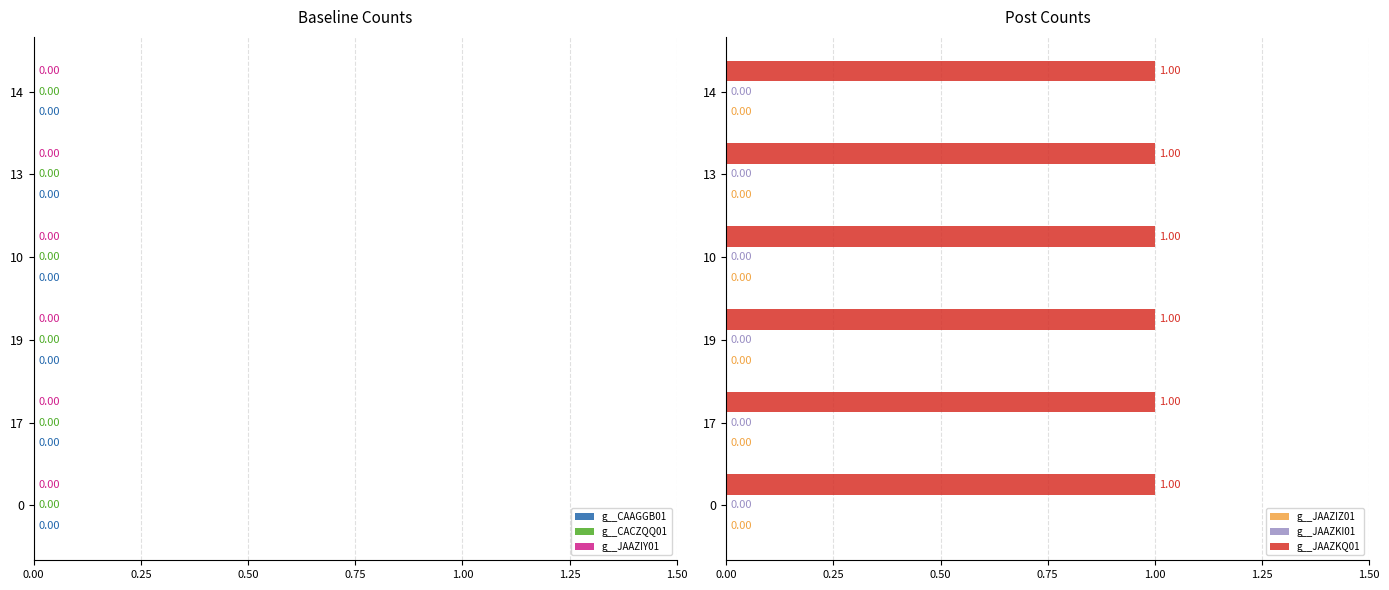

The g__JAAZKQ01 series shows 1 at GB_GCA_012799755.1_13.fasta. True or false?

False